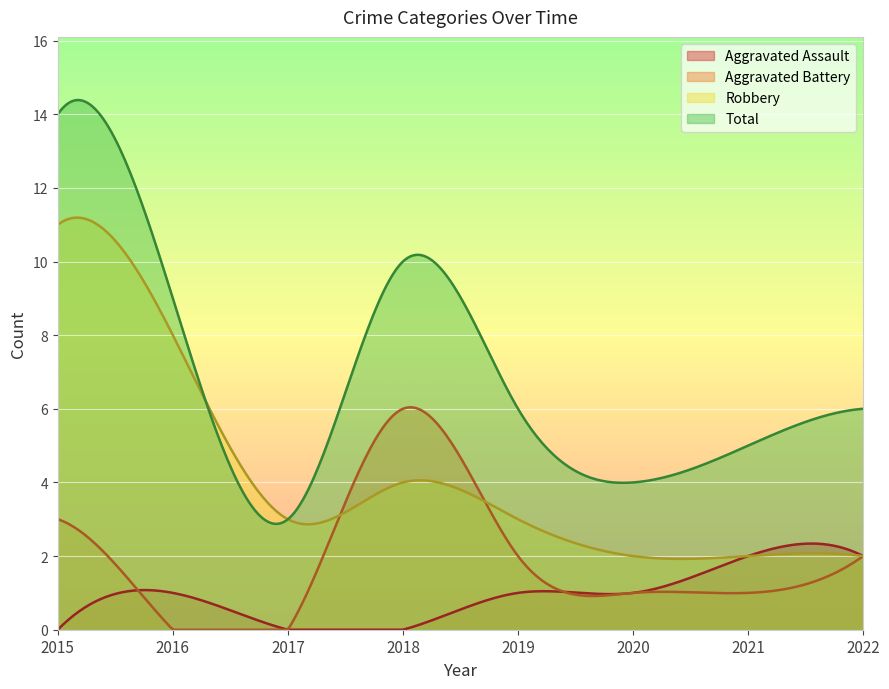

Which category has the lowest value in the Total series?

2017